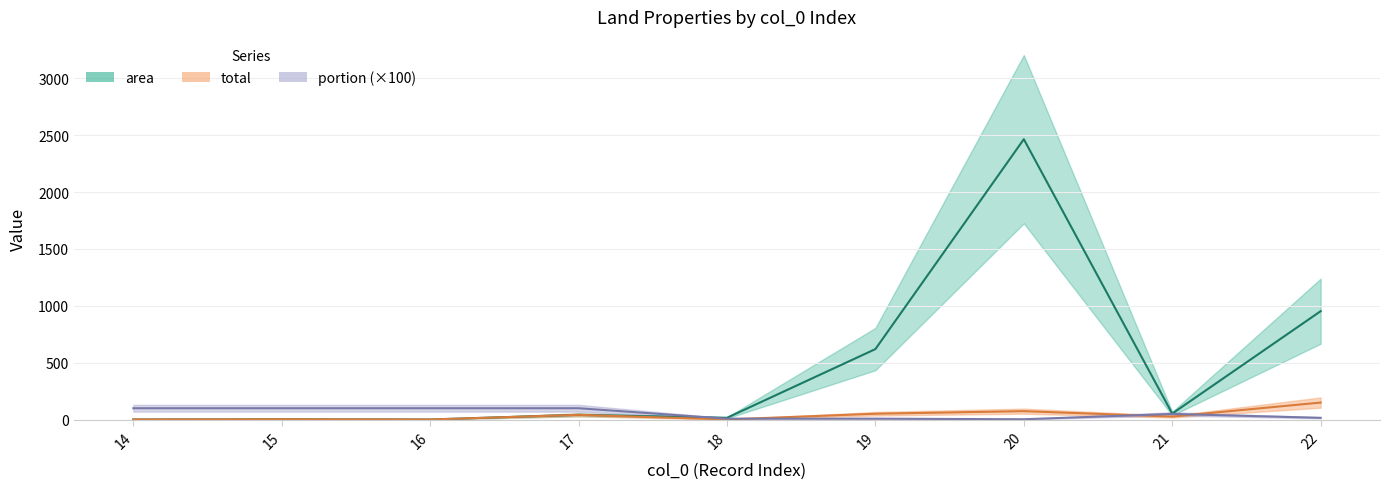

How many interior local valleys does the portion series have?

1